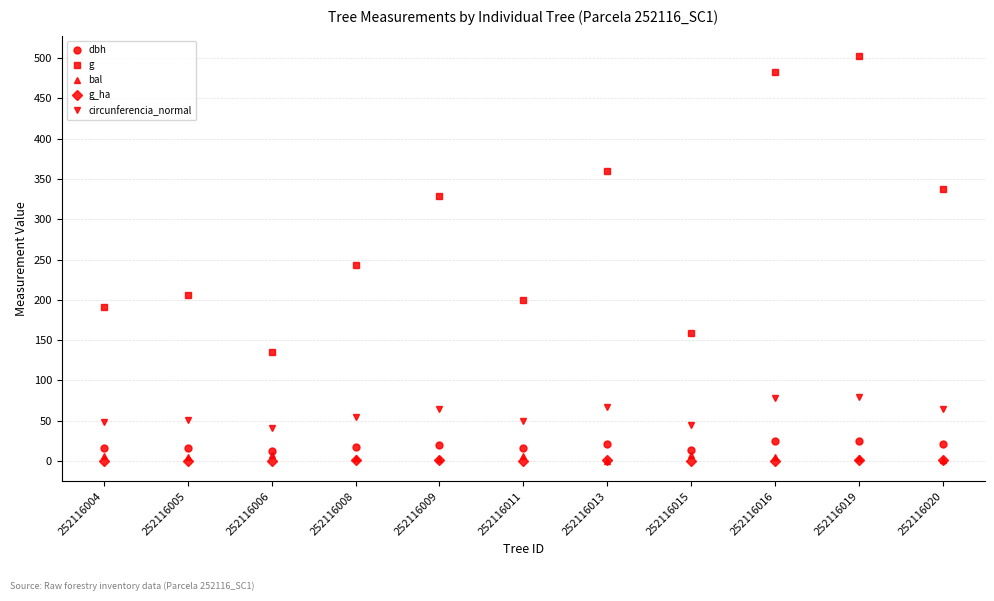

What is the total value across all series at 252116020?

426.3